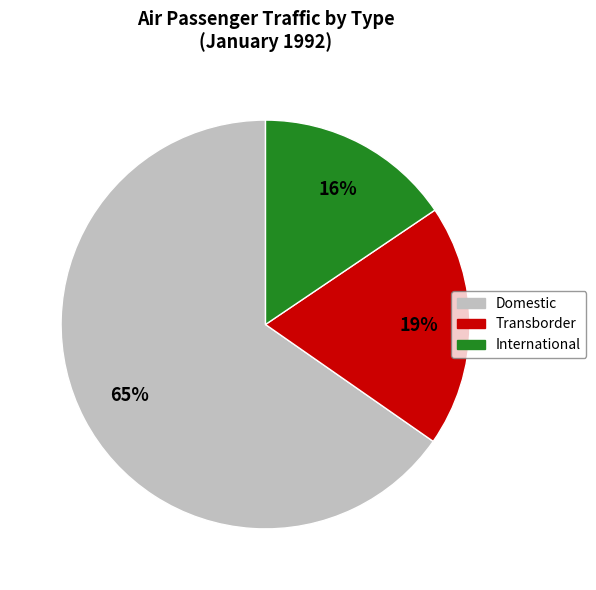

Rank the categories by value from lowest to highest.

International, Transborder, Domestic